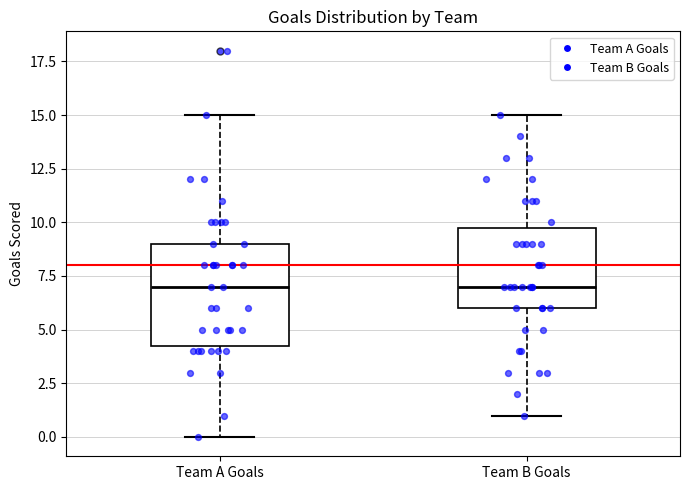

Which box is the tallest, from its lower edge to its upper edge?

Team A Goals